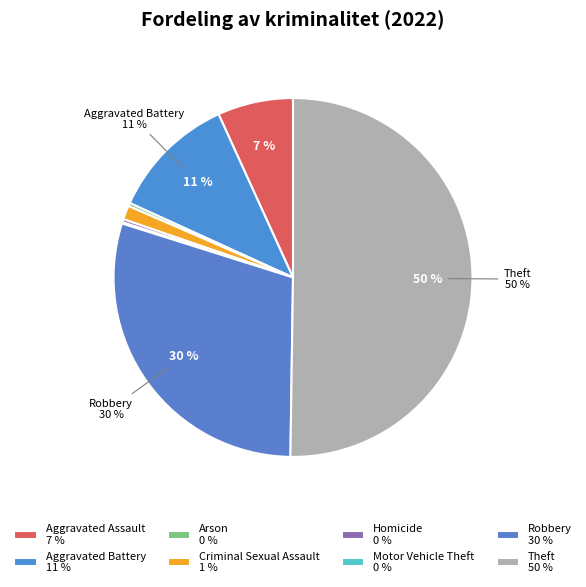

Is it true that Theft is 50% of the pie?

True